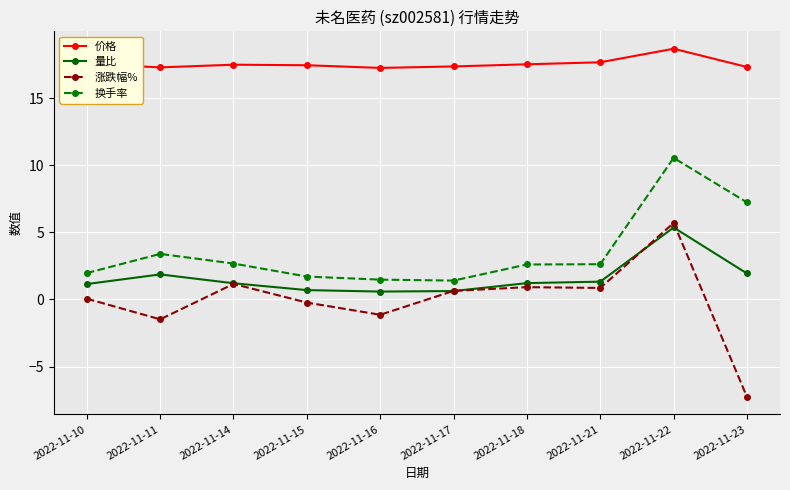

What is the difference between the 换手率 values at 2022-11-21 and 2022-11-15?

0.9